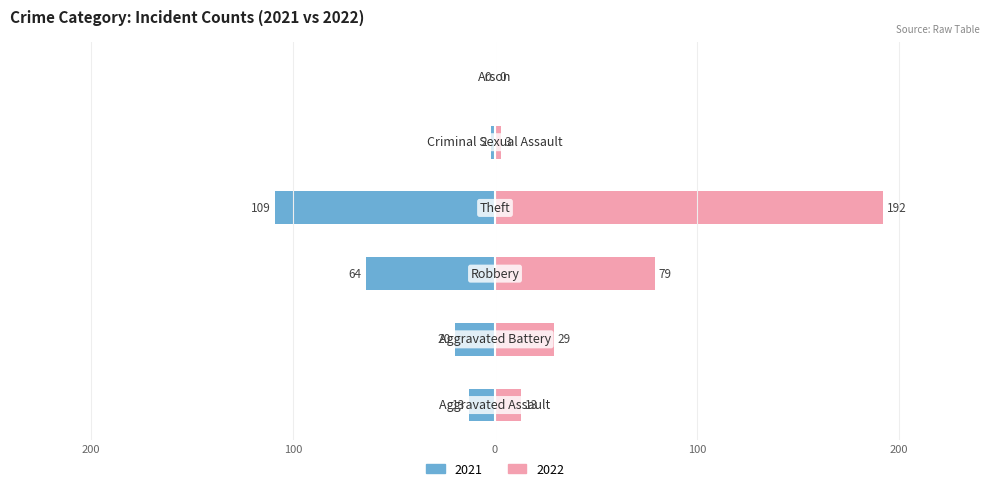

How many bars are there in each group?

2